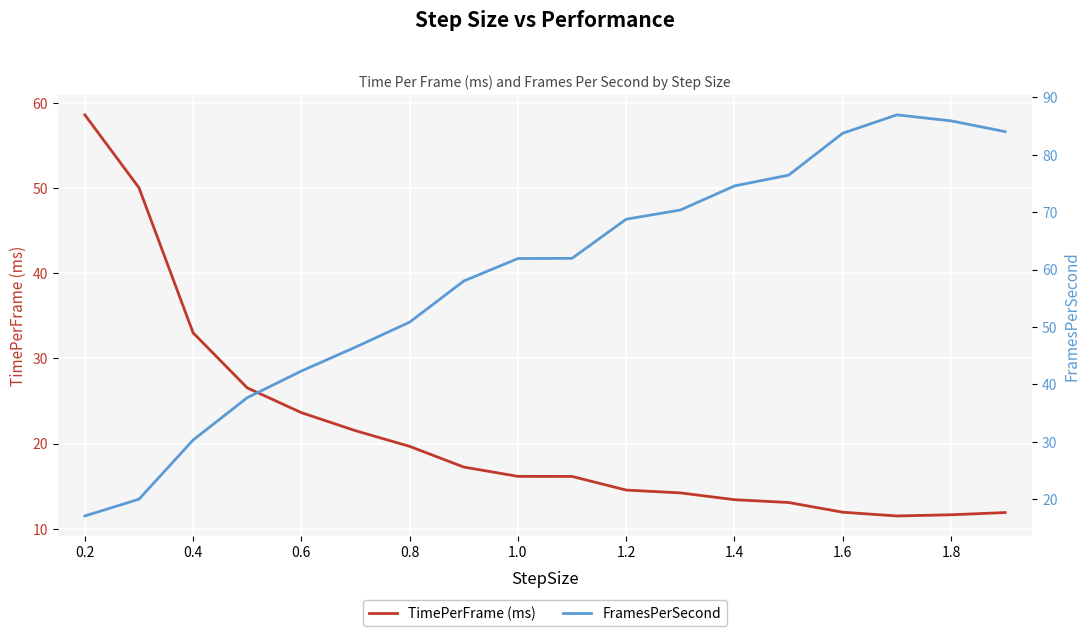

The value of TimePerFrame (ms) at 0.2 is 58.6. True or false?

True